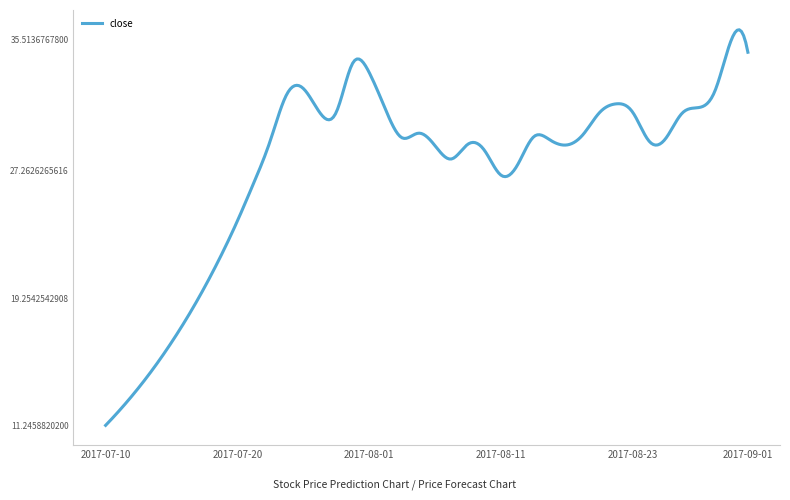

What is the minimum value shown in the chart?

11.2